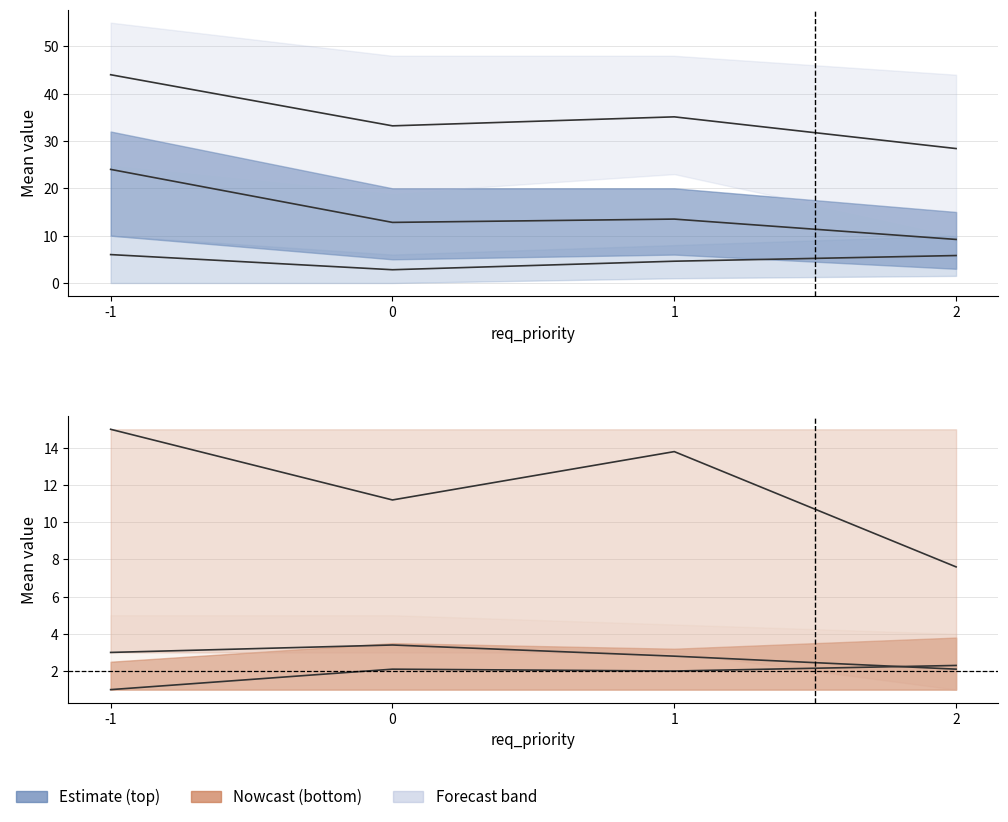

Which series changed the most between 1 and 2?

proj_type